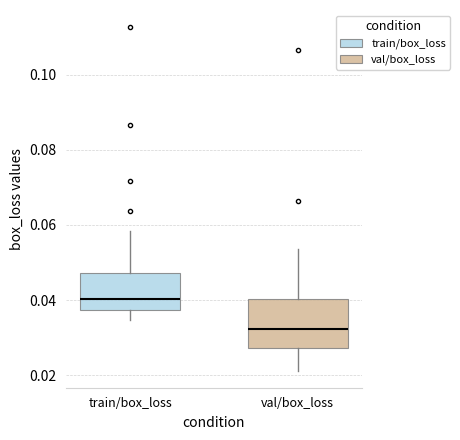

Reading left to right, transcribe this box plot: for each box, give where its median line is, the range the box spans, and where its two whiskers end, as read against the y-axis. The values are not printed on the chart, so give them approximately, as read against the axis.

train/box_loss: median 0.040, box 0.038 to 0.048, whiskers 0.034 to 0.058
val/box_loss: median 0.032, box 0.028 to 0.040, whiskers 0.022 to 0.054